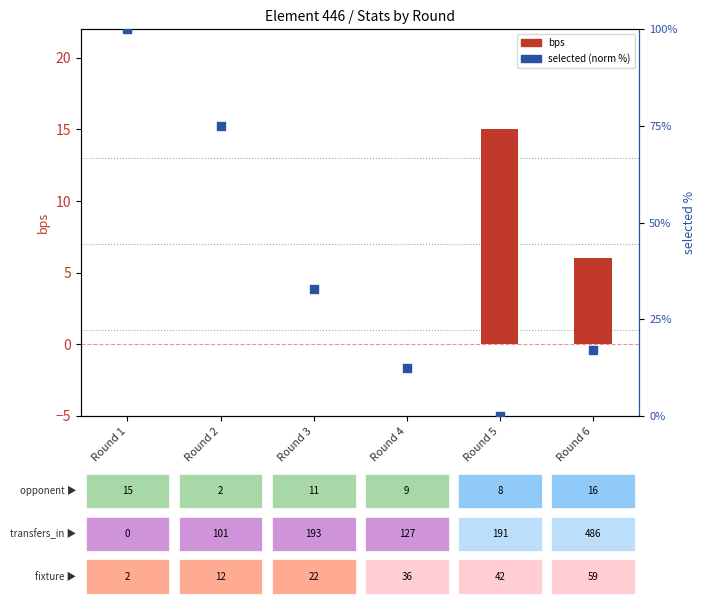

Which series has the largest Y range (max minus min)?

selected (norm %)